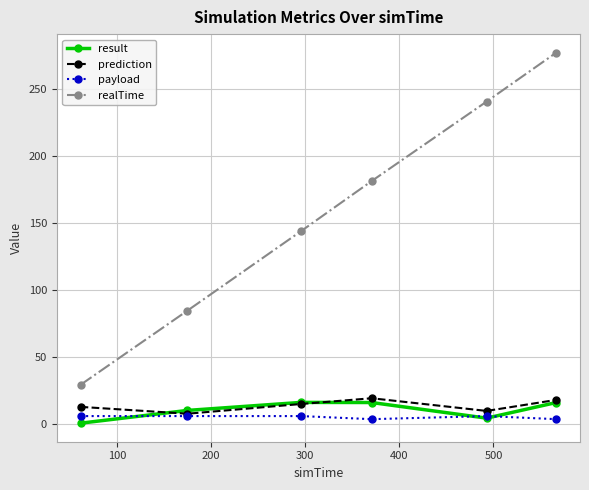

True or false: result and realTime intersect in this chart.

False